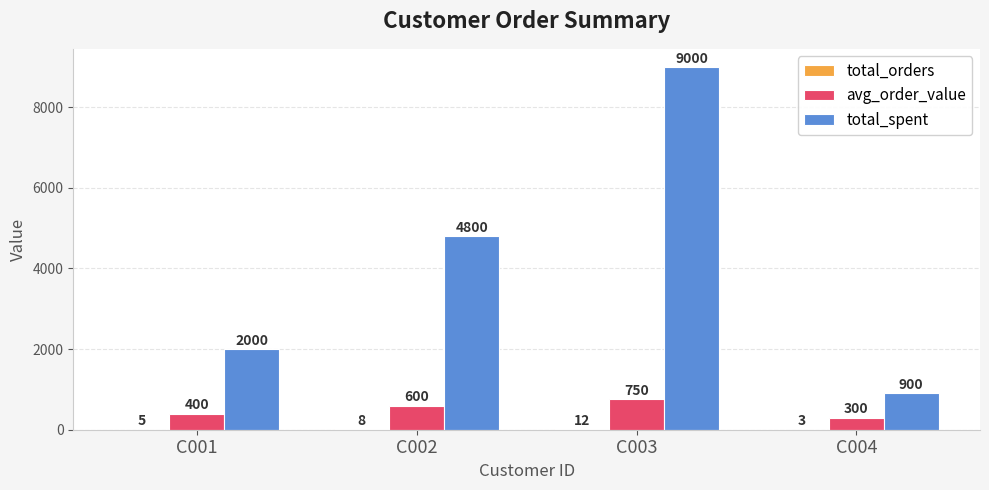

What is the highest value of the avg_order_value series?

750